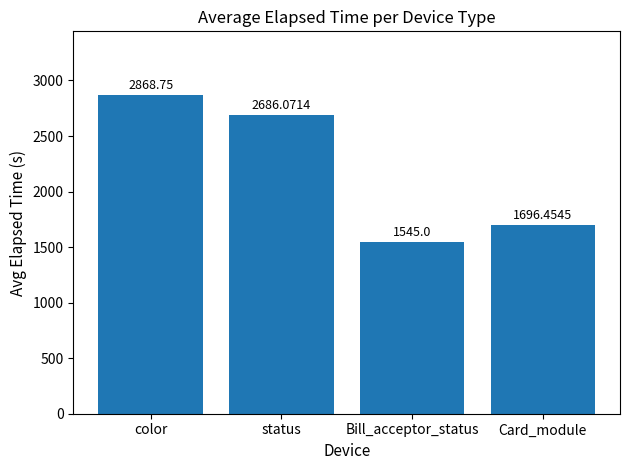

What is the greatest value displayed?

2868.8